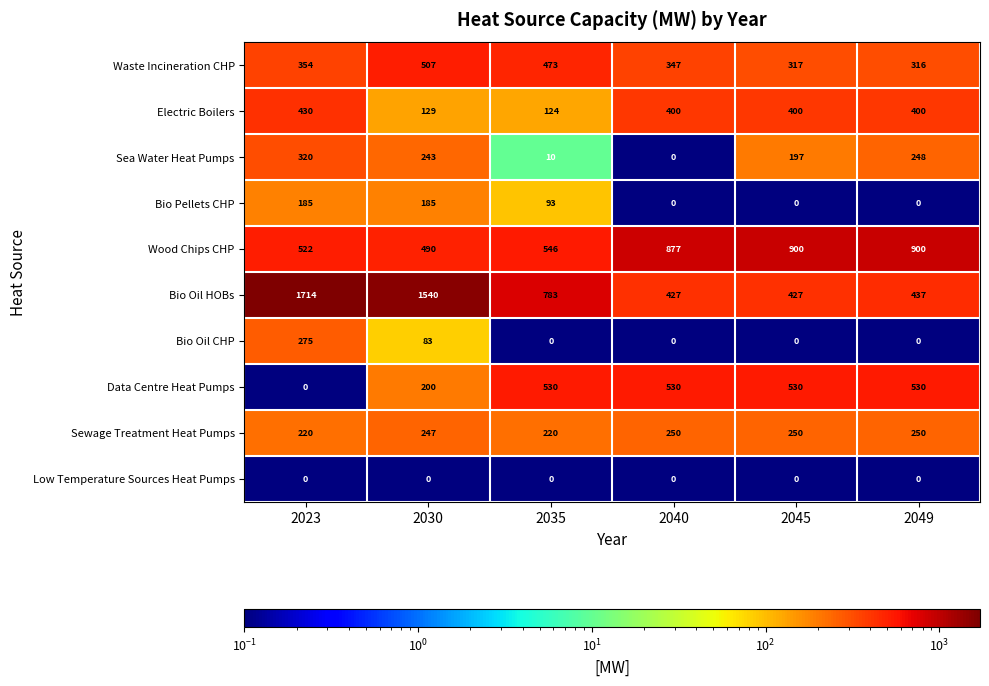

List the series in order of their peak value, highest first.

Bio Oil HOBs, Wood Chips CHP, Data Centre Heat Pumps, Waste Incineration CHP, Electric Boilers, Sea Water Heat Pumps, Bio Oil CHP, Sewage Treatment Heat Pumps, Bio Pellets CHP, Low Temperature Sources Heat Pumps